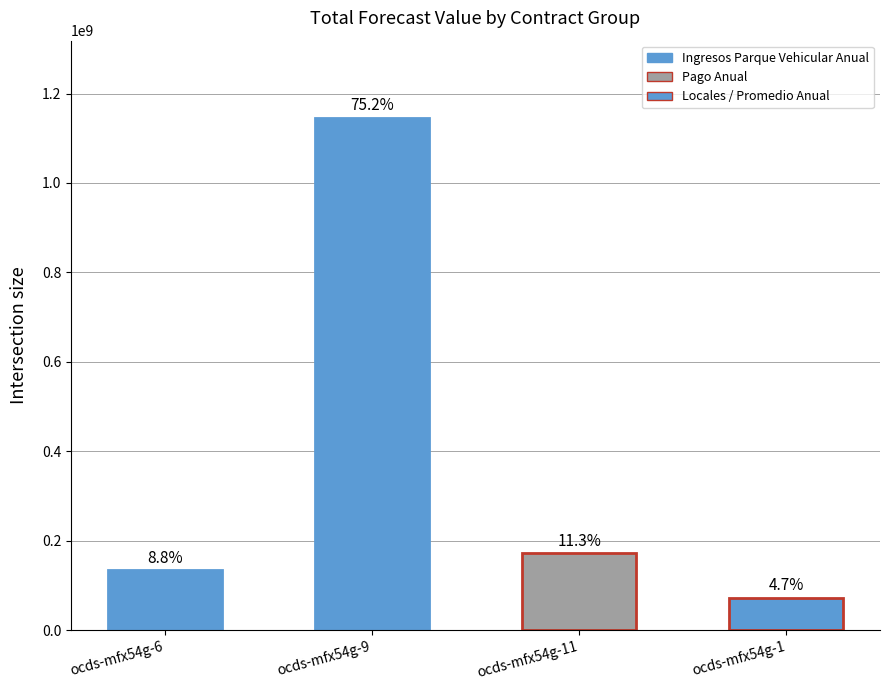

Rank the categories by value from lowest to highest.

ocds-mfx54g-1, ocds-mfx54g-6, ocds-mfx54g-11, ocds-mfx54g-9